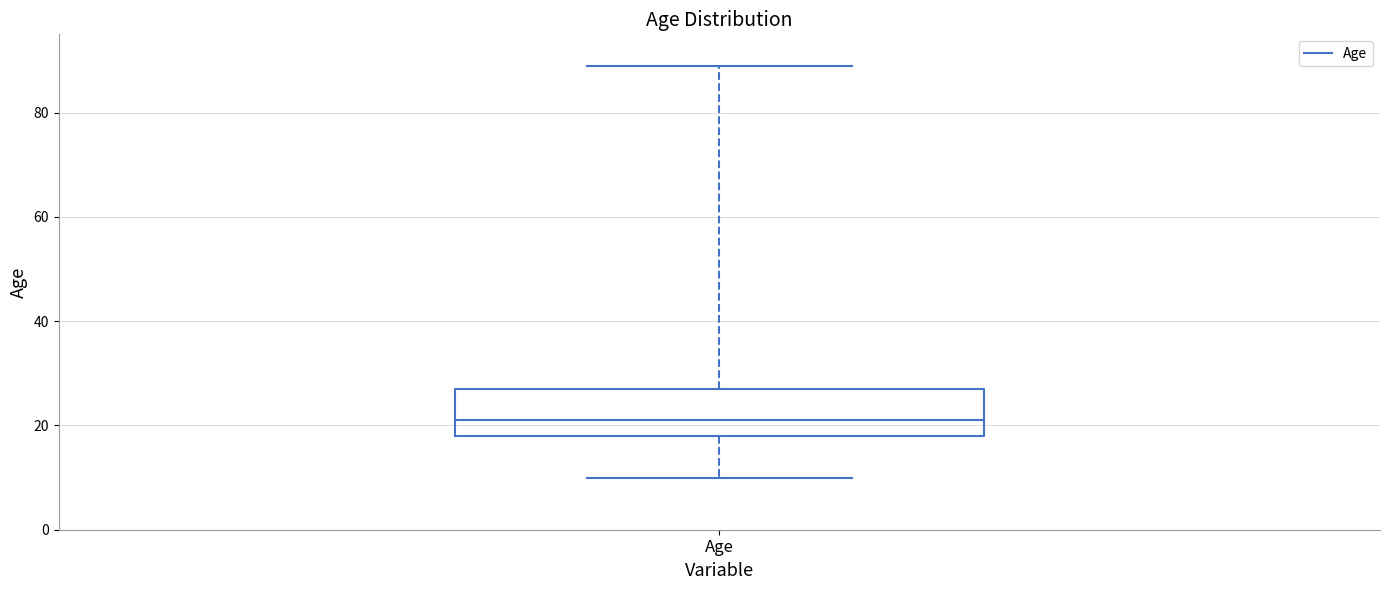

Read this box plot against the y-axis: the position of the median line, the range covered by the box, and the ends of both whiskers. The values are not printed on the chart, so give them approximately, as read against the axis.

median 22, box 18 to 28, whiskers 10 to 90